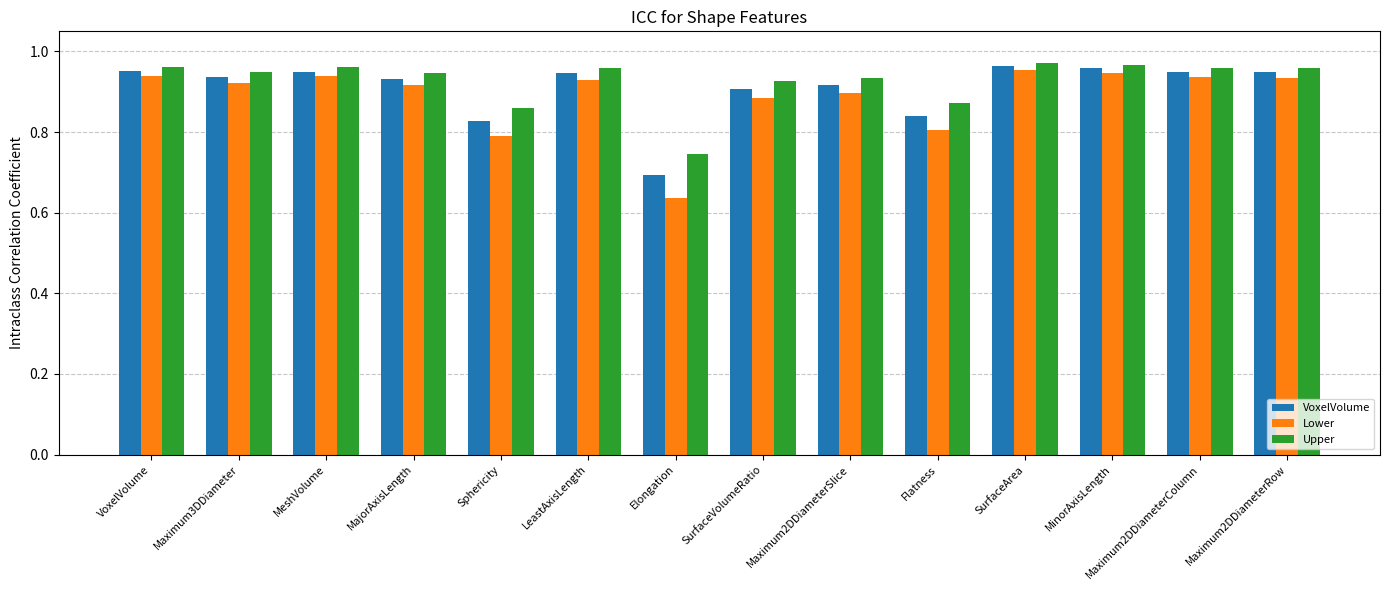

At which category does the chart reach its minimum across all series?

Elongation